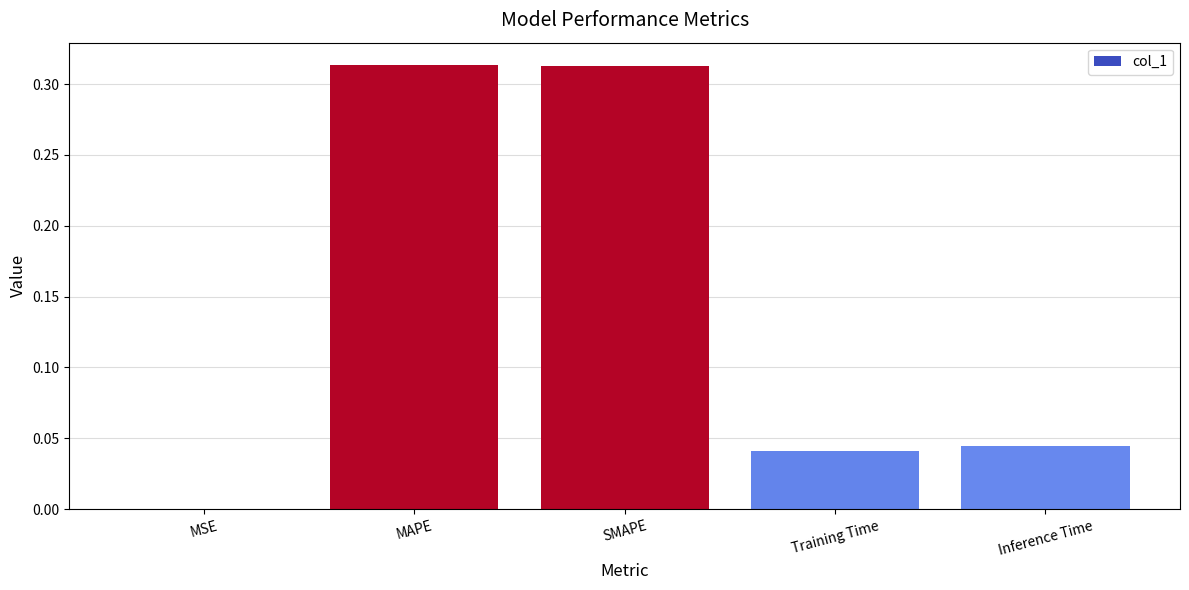

Between MSE and SMAPE, which is larger?

SMAPE